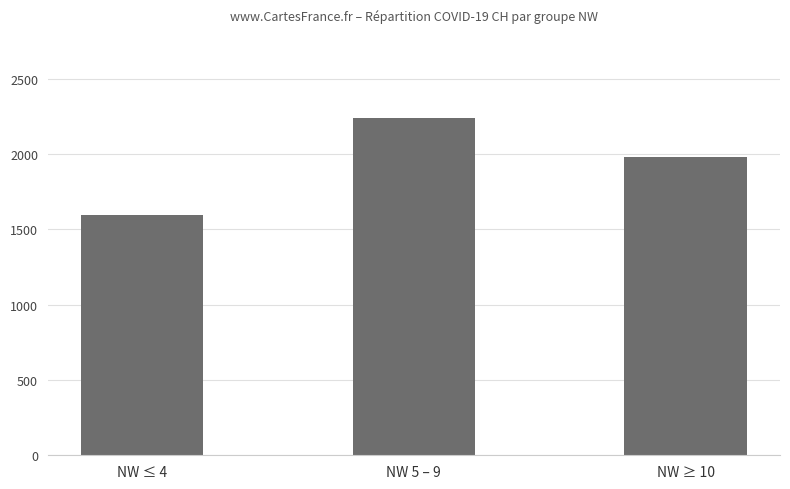

Does the chart contain stacked bars?

No